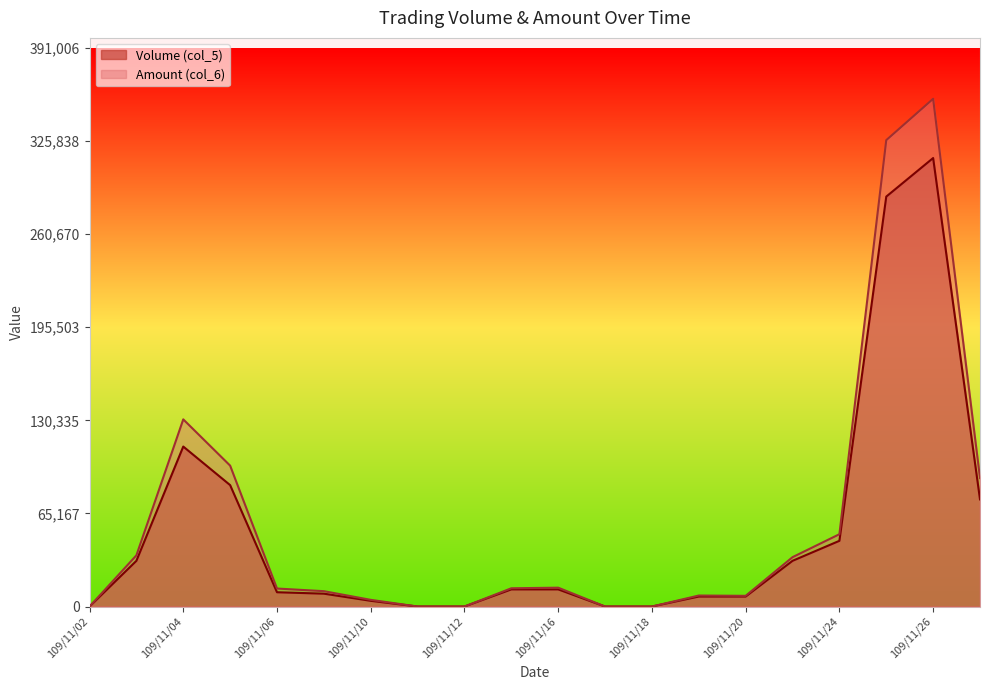

At which category is the sum across all series the highest?

109/11/26